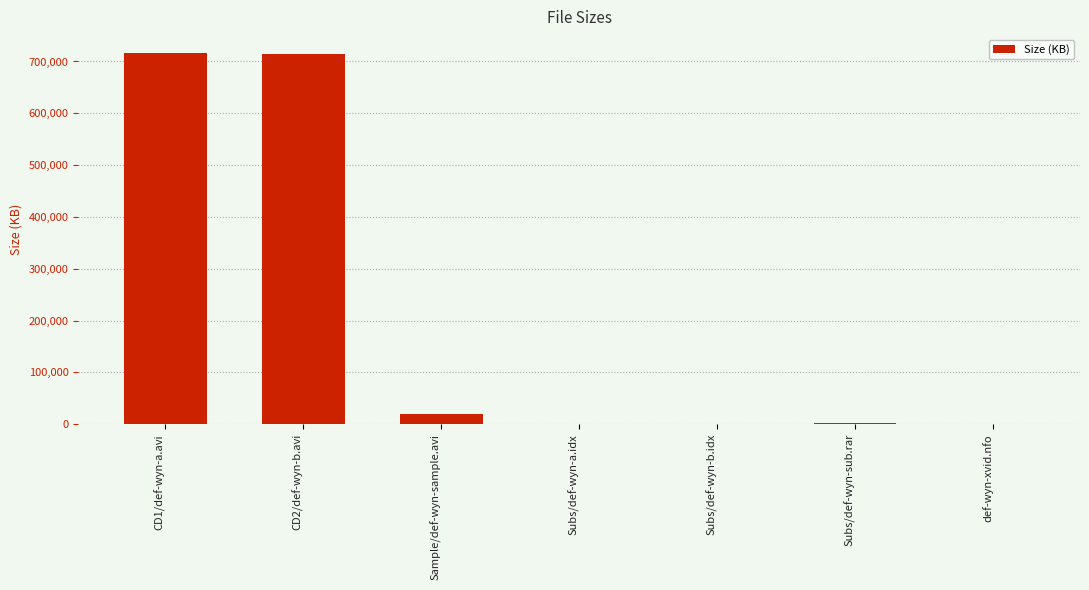

What is the maximum value shown in the chart?

716974.1